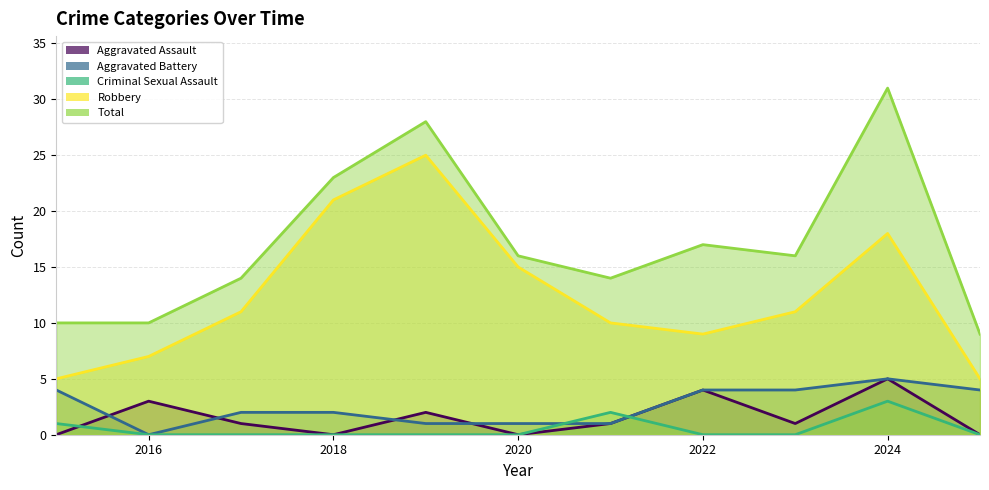

True or false: Total and Aggravated Battery cross at least once.

False